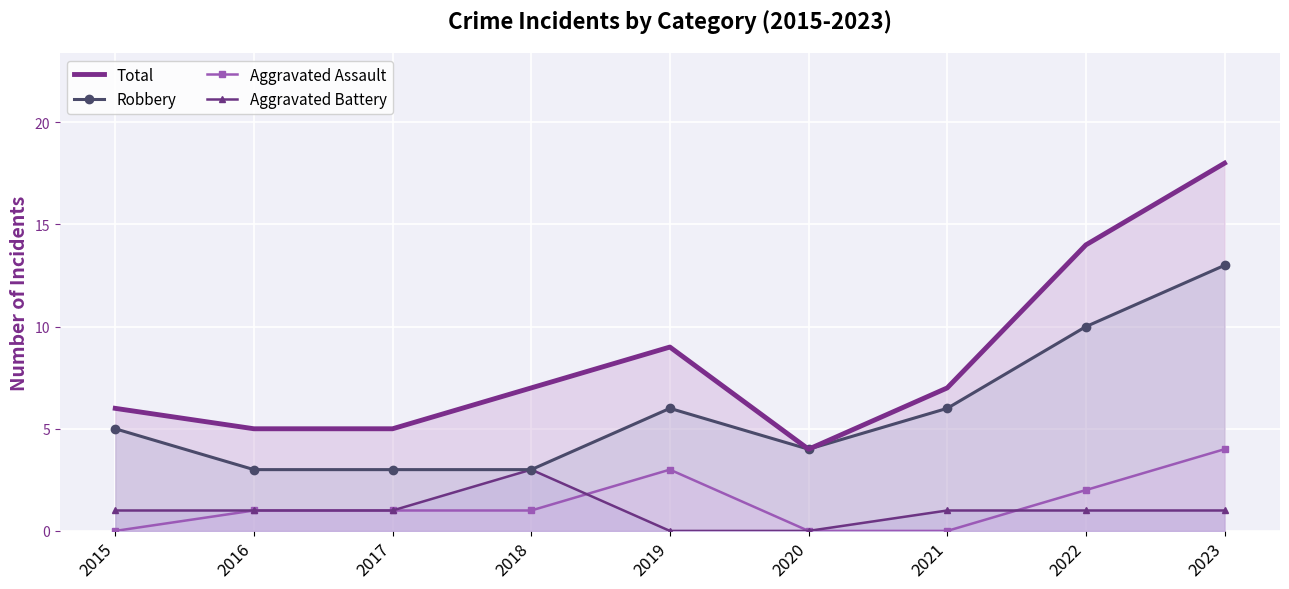

True or false: Aggravated Assault and Robbery cross at least once.

False